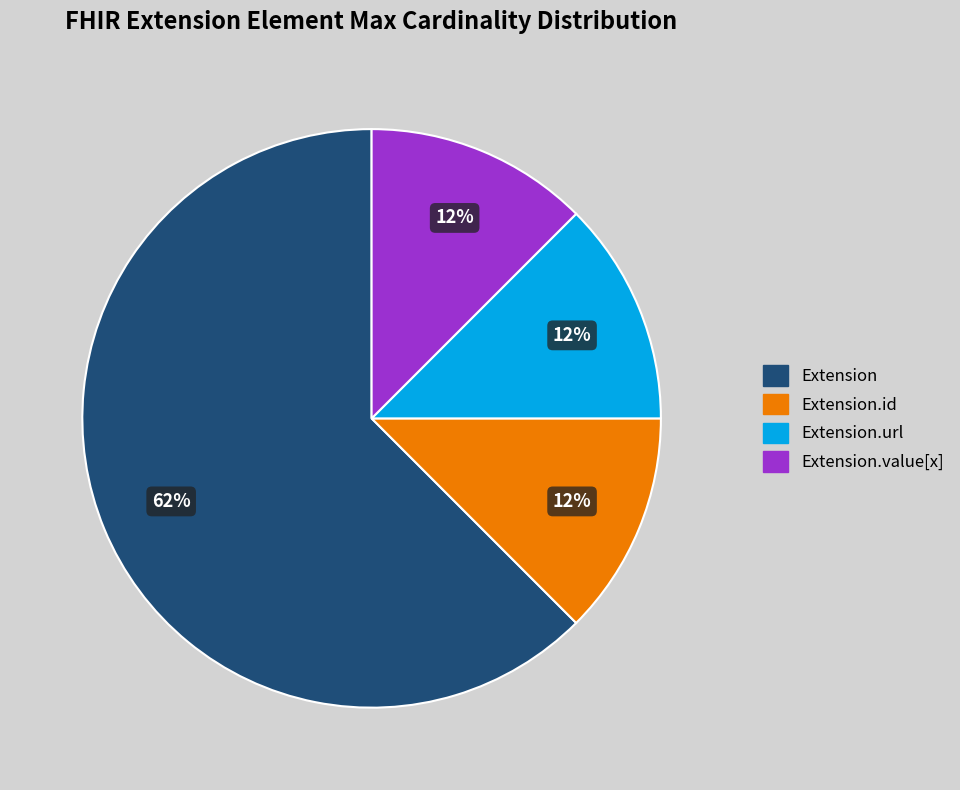

Does any single category account for the majority?

Yes